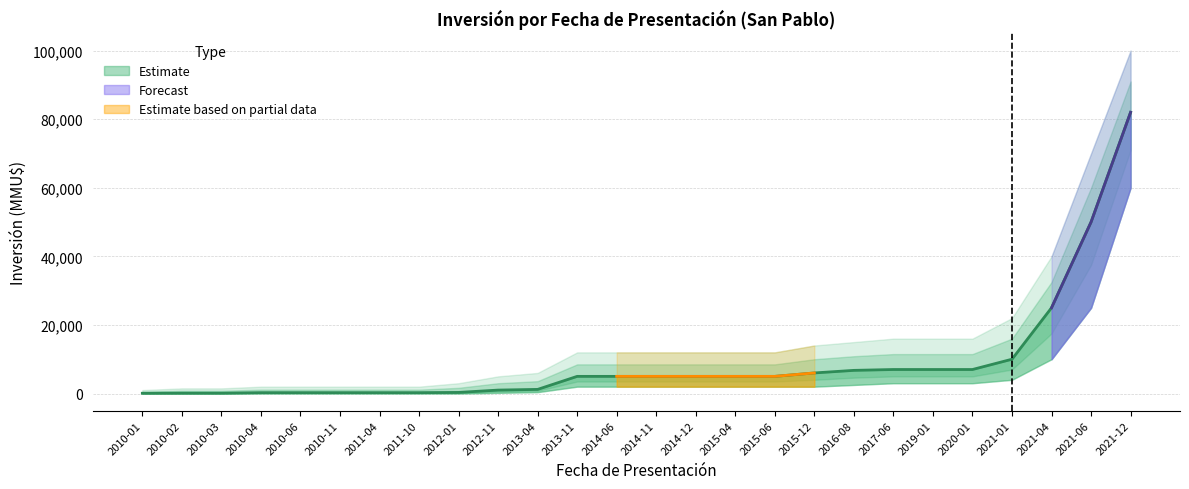

At which category does the chart reach its minimum across all series?

2010-01